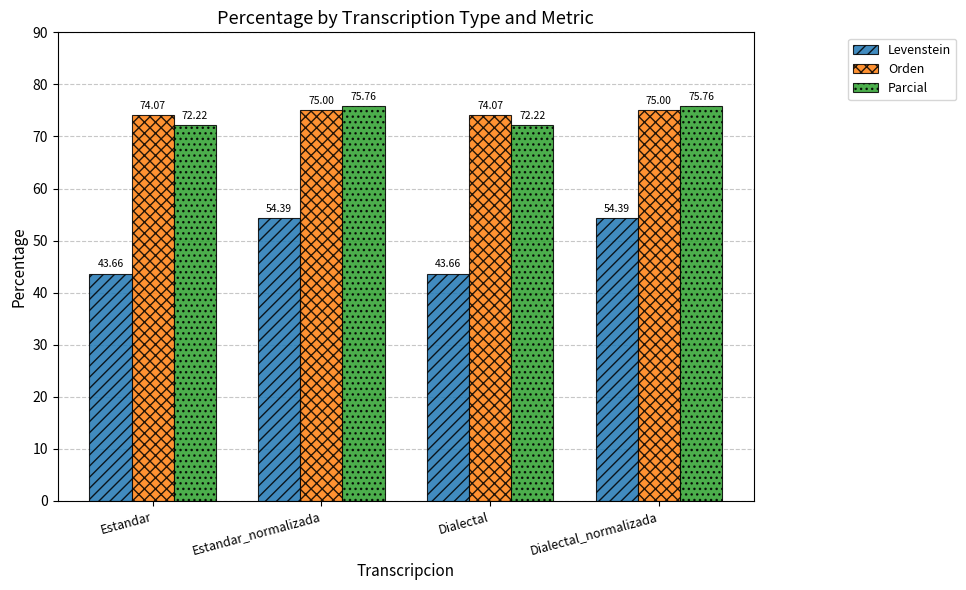

Which series changed the most between Estandar and Estandar_normalizada?

Levenstein